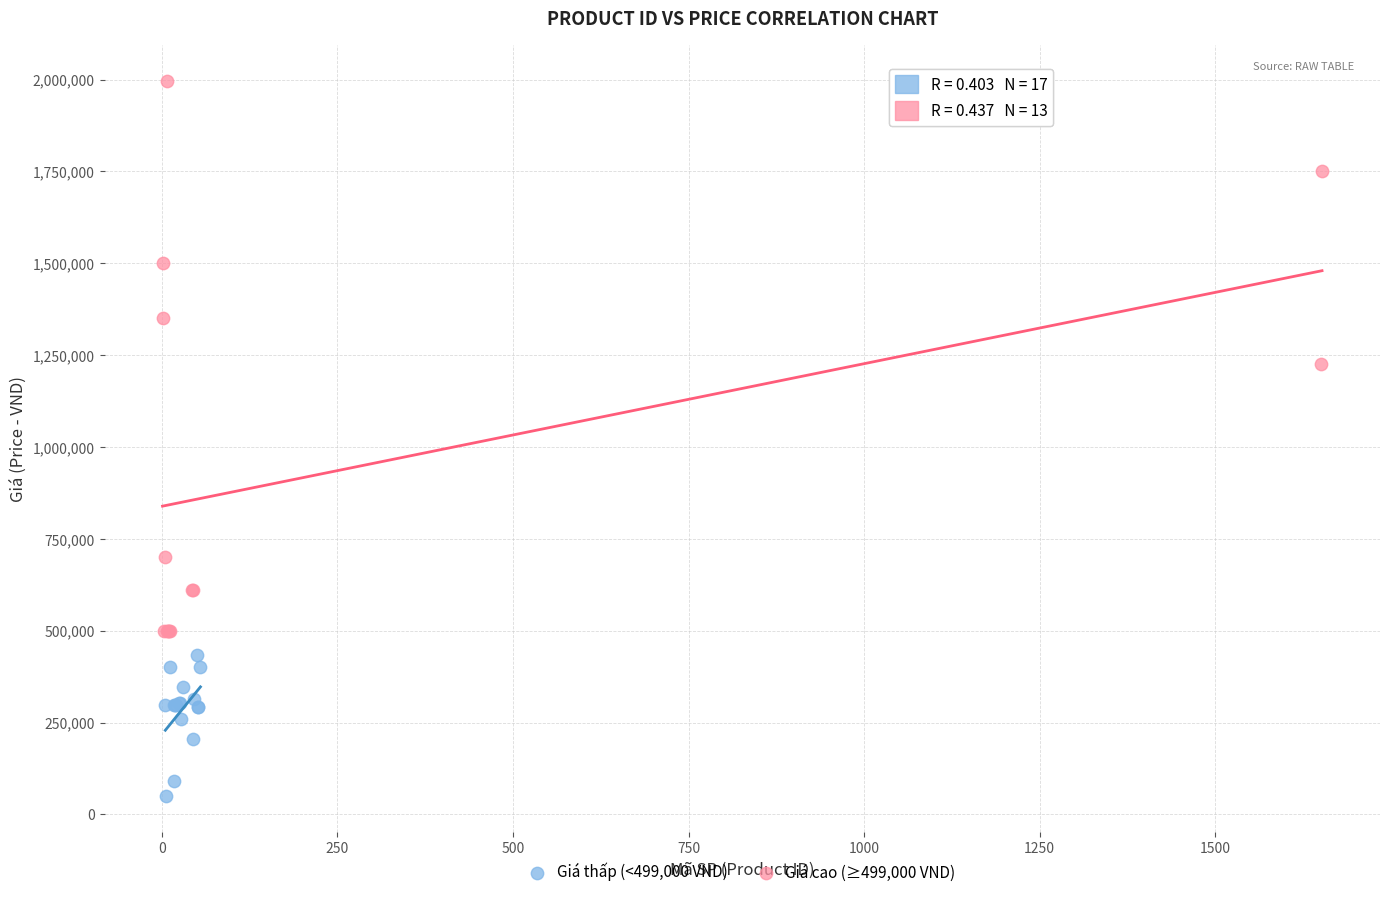

Which series contains the highest Y value?

Giá cao (≥499,000 VND)